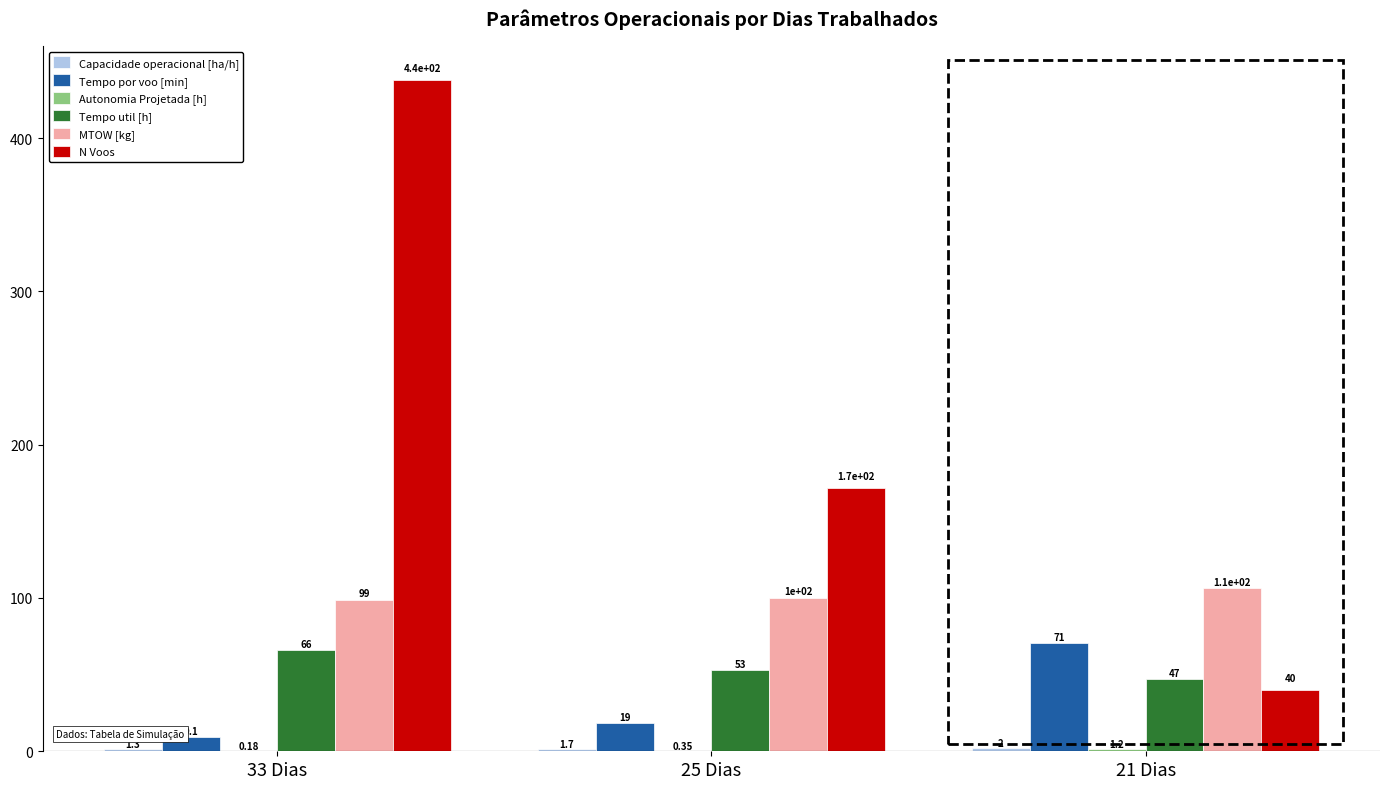

Which series has the largest total across all categories?

N Voos